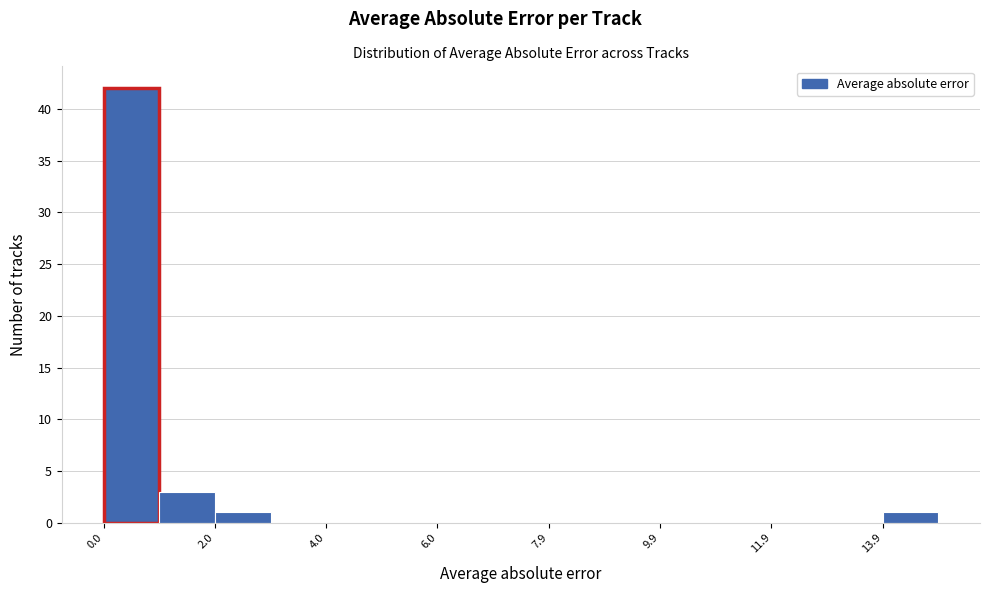

How tall is the bar that spans 2.0 to 3.0 on the x-axis? Neither the bar edges nor the heights are printed on the chart, so give them approximately, as read against the axes.

1